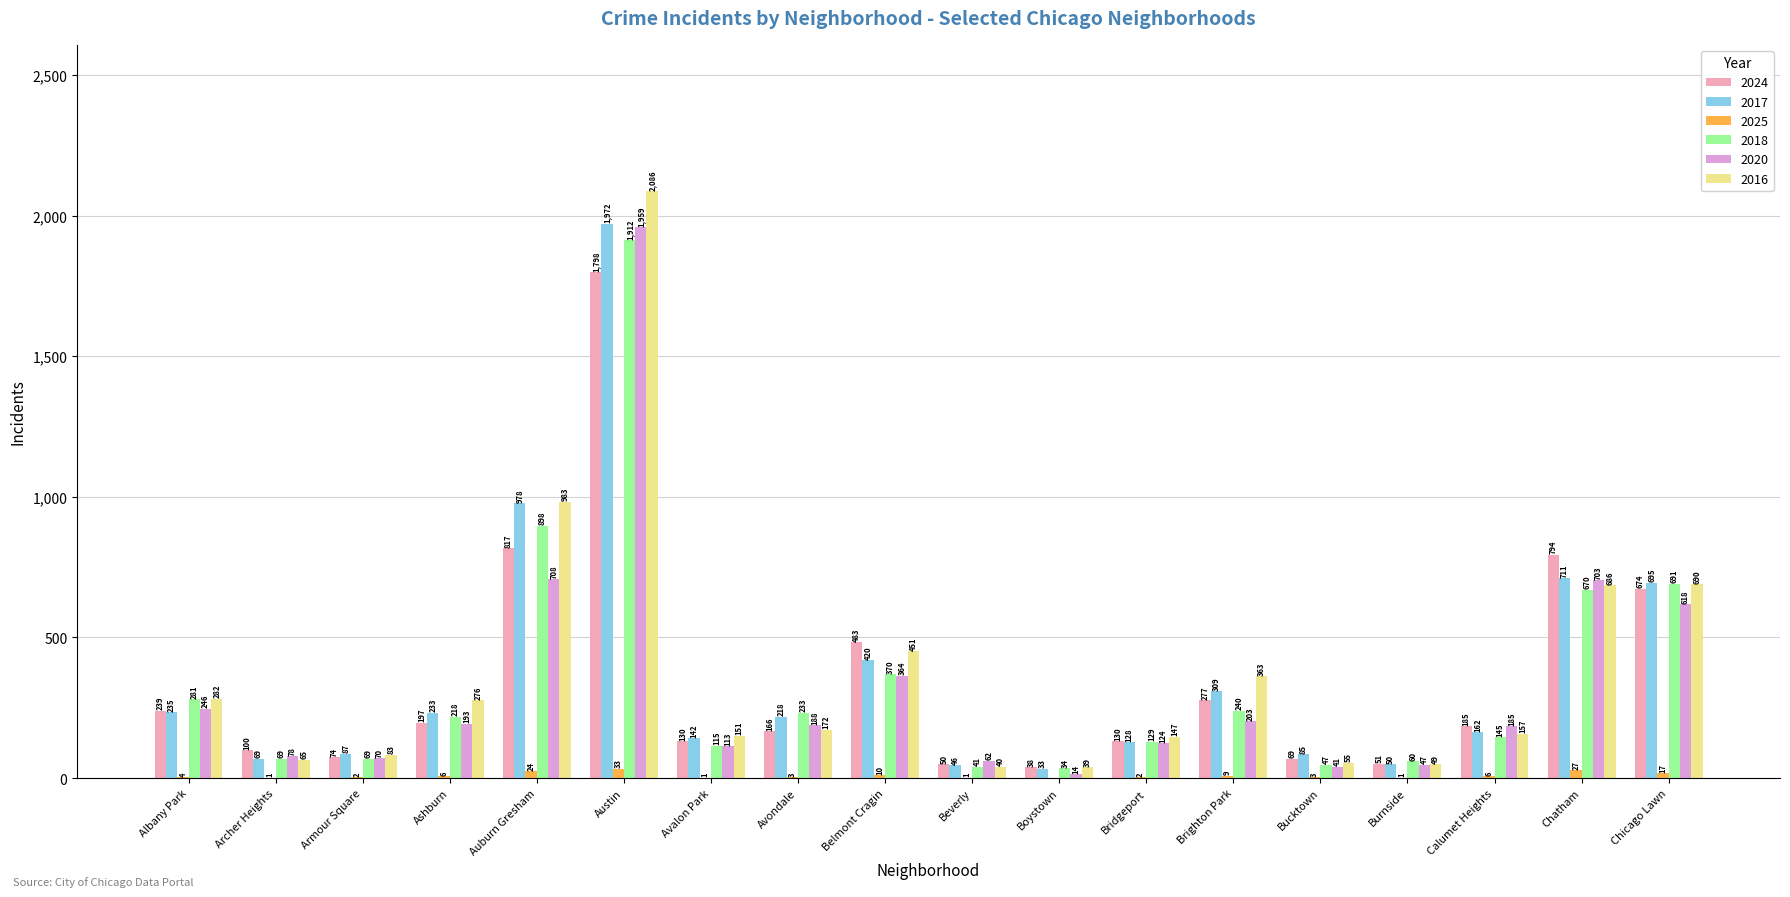

What are all the series names shown in the legend?

2024, 2017, 2025, 2018, 2020, 2016